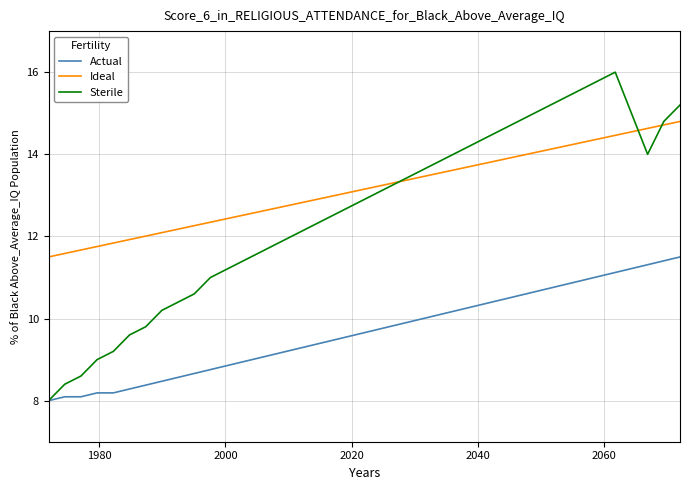

What are all the series names shown in the legend?

Actual, Ideal, Sterile